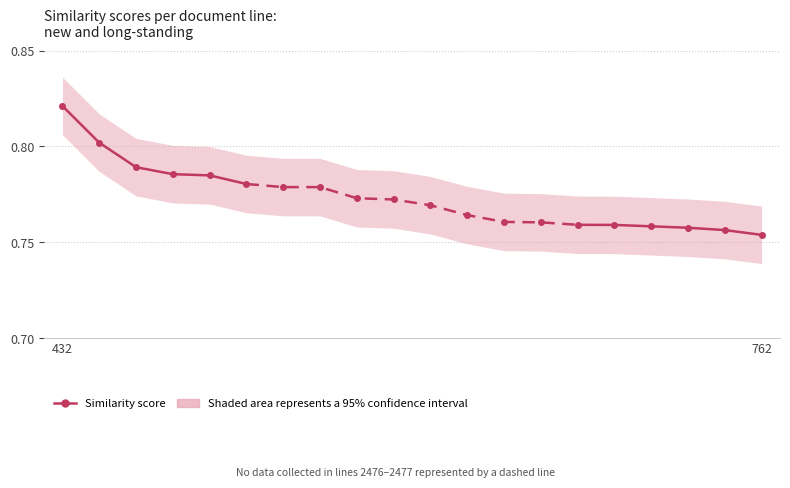

What is the maximum value shown in the chart?

0.8